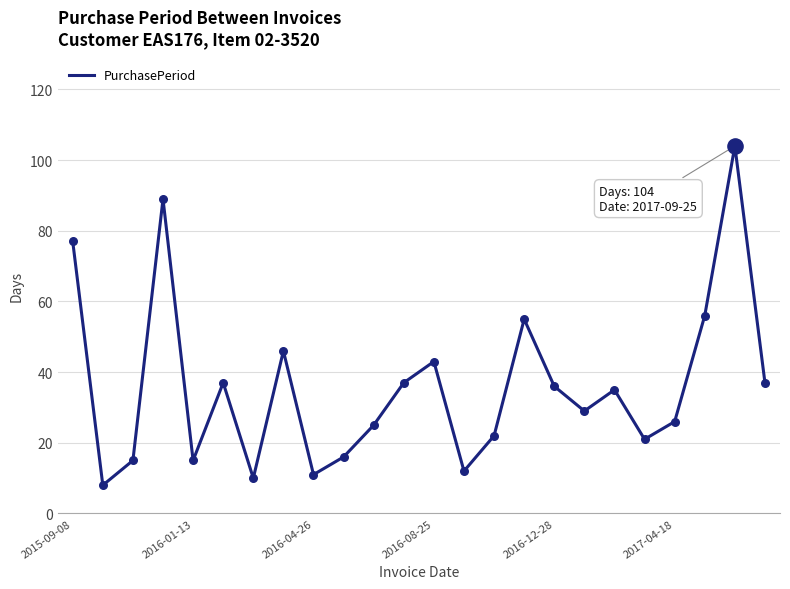

What is the difference between the maximum and minimum values?

96